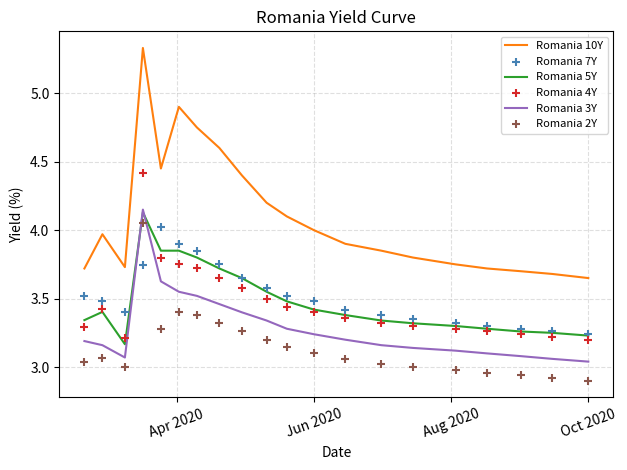

Which series contains the lowest Y value?

Romania 2Y